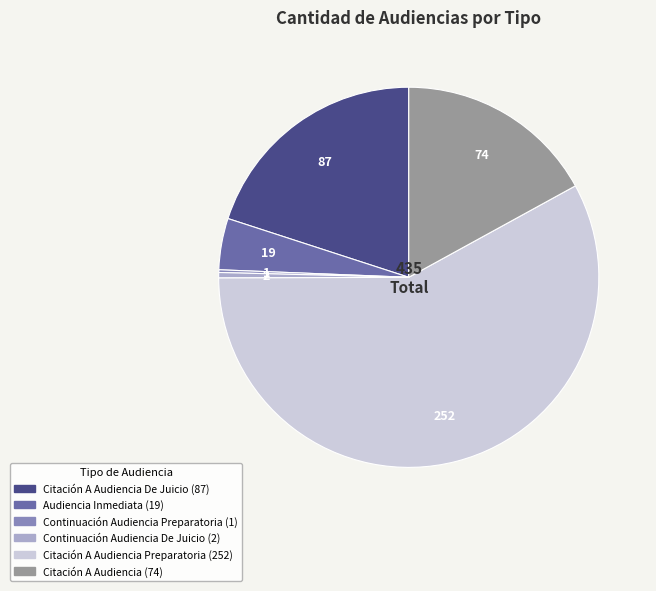

Does any single category account for the majority?

Yes